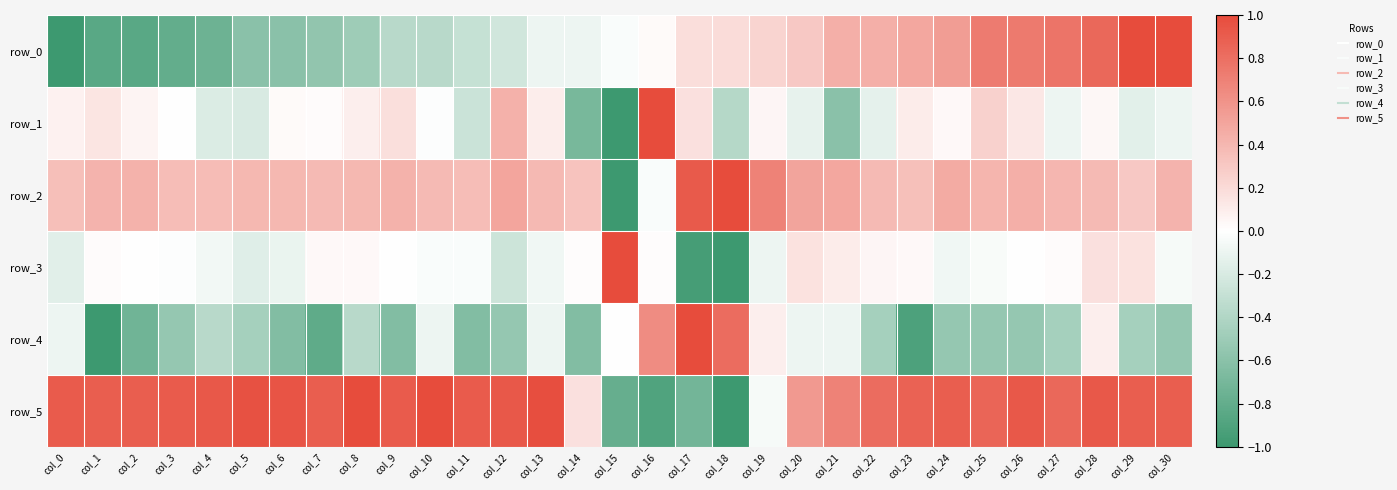

List the series in order of their peak value, highest first.

row_0, row_1, row_2, row_3, row_4, row_5